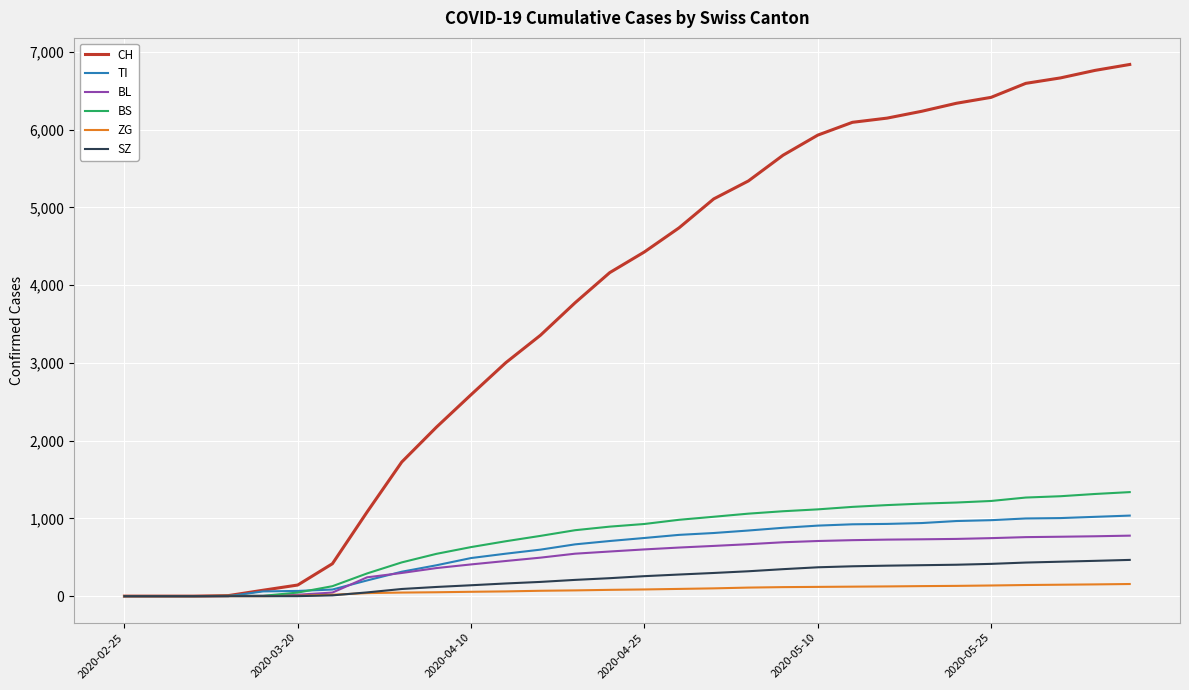

What are all the series names shown in the legend?

CH, TI, BL, BS, ZG, SZ